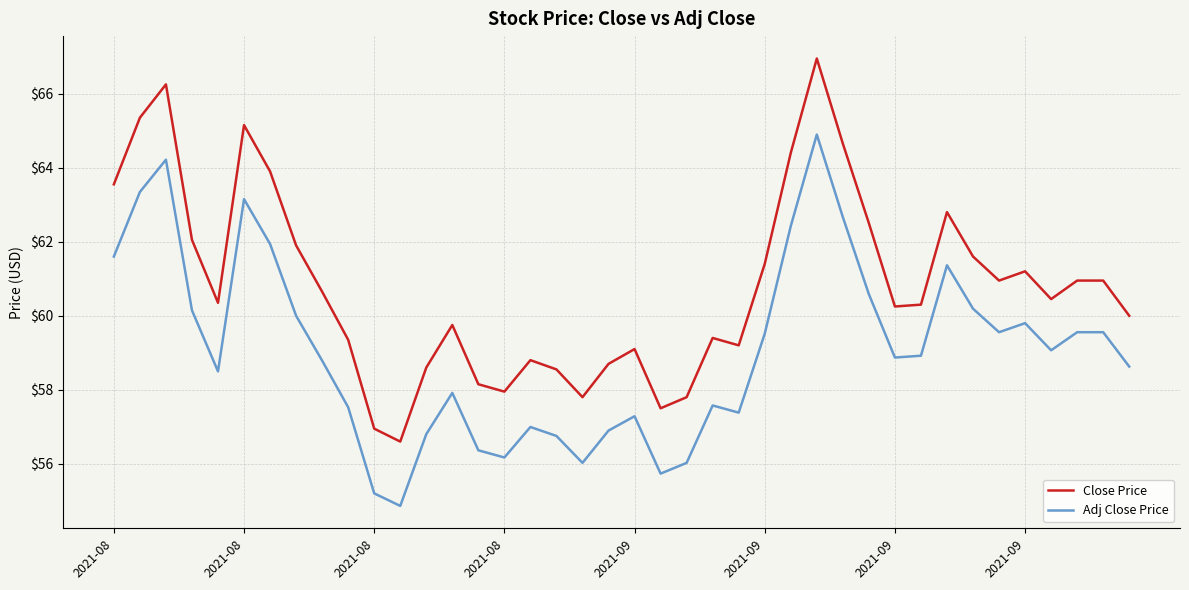

What is the difference between the maximum and minimum values in the Close Price series?

10.3